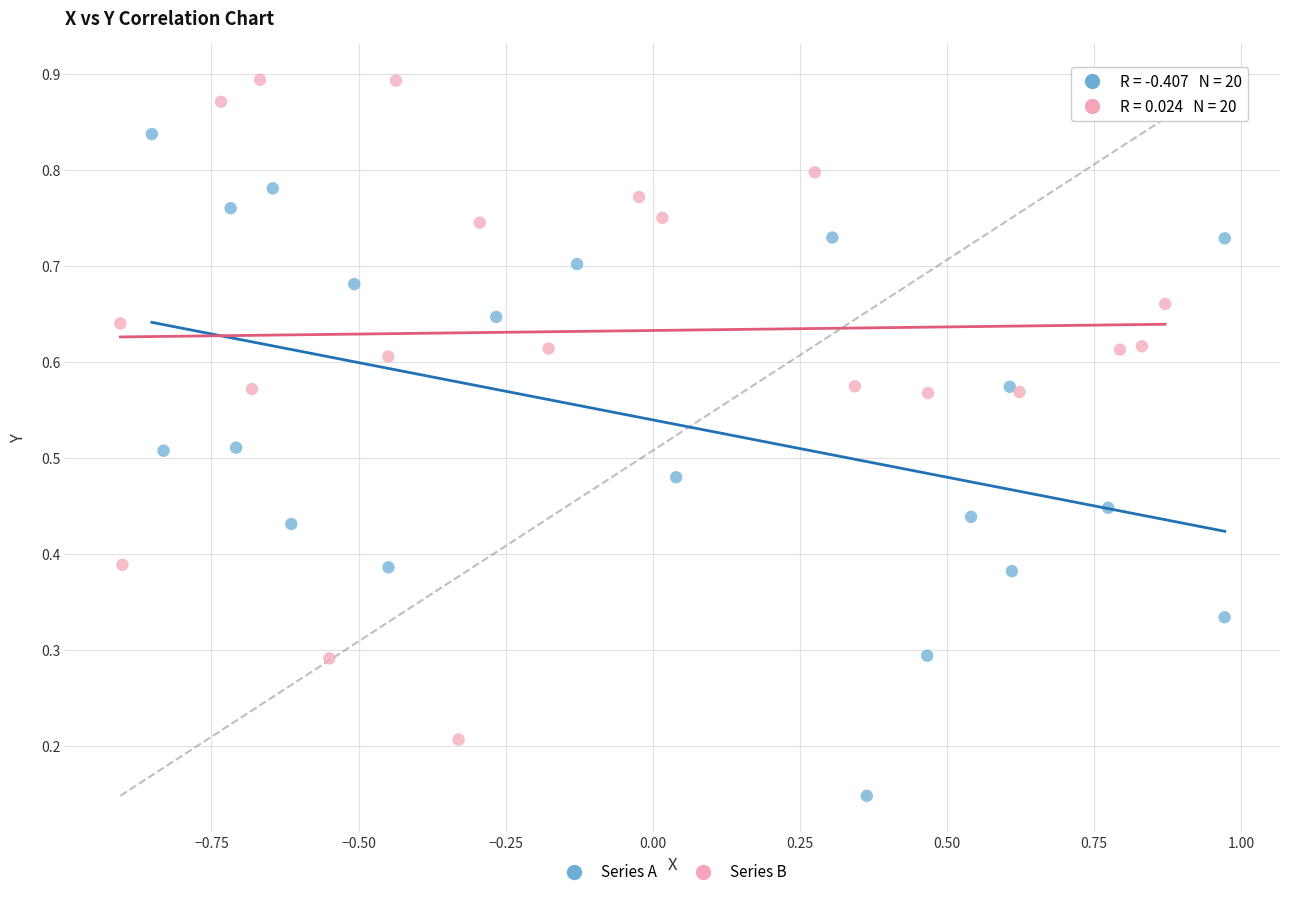

Which series reaches the minimum Y coordinate?

Series A